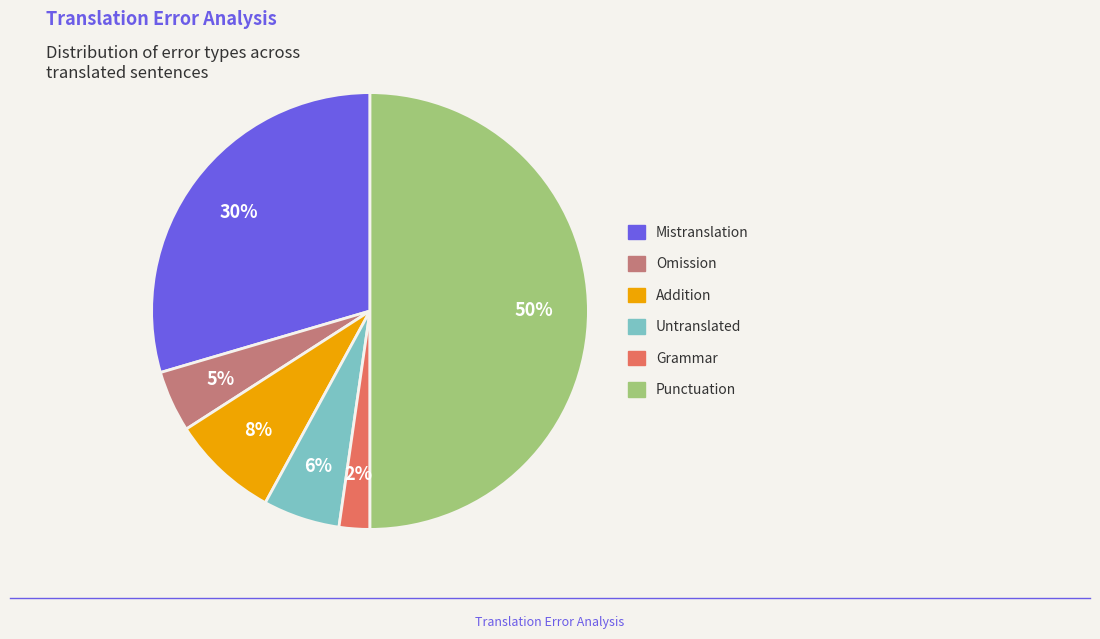

How many segments does this pie chart have?

6